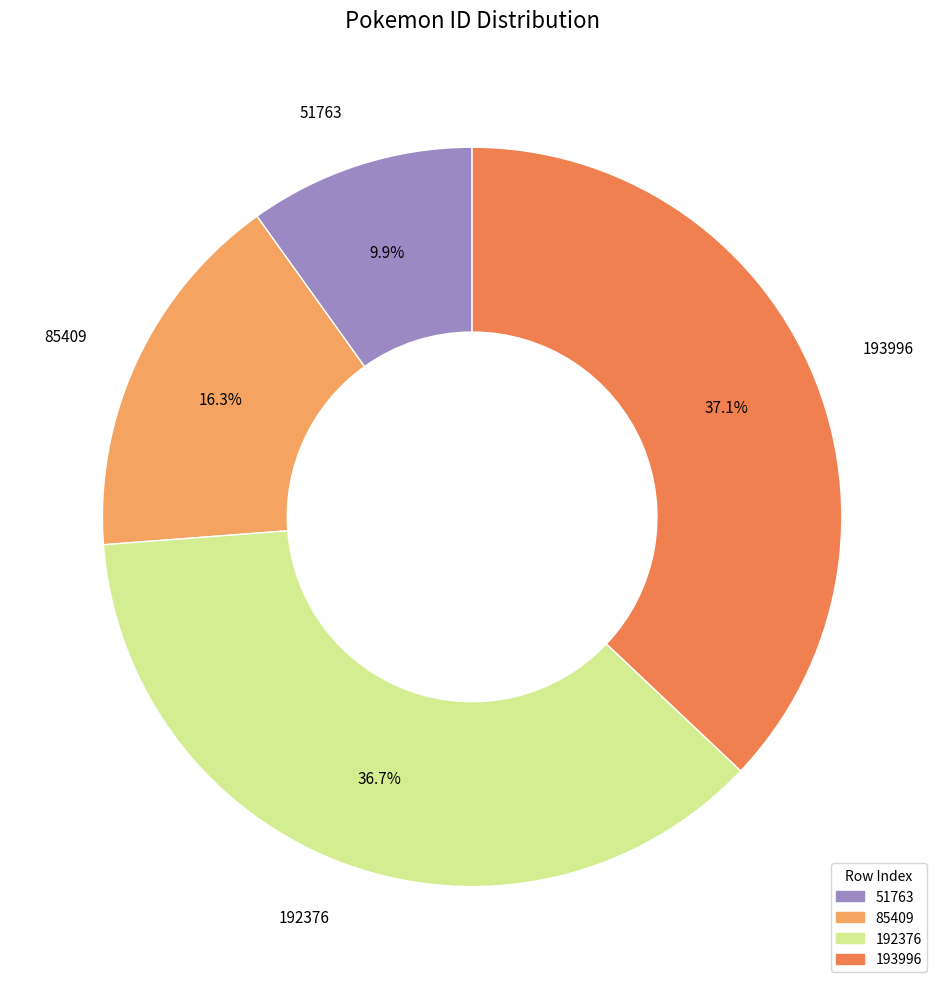

True or false: 85409 accounts for 29% of the total.

False